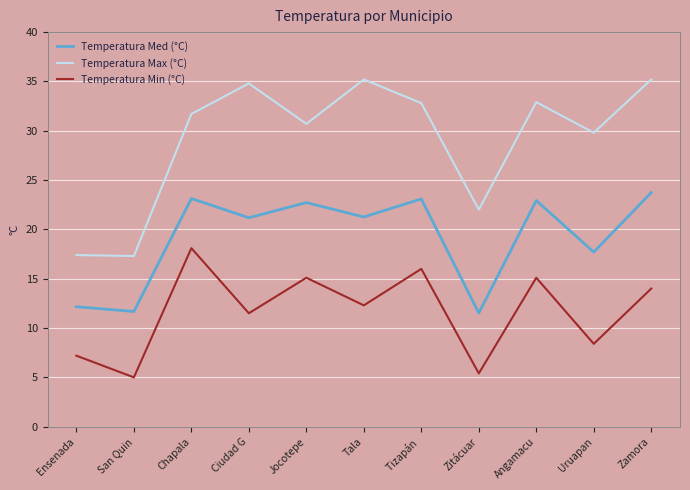

What position from the left is Jocotepe?

5